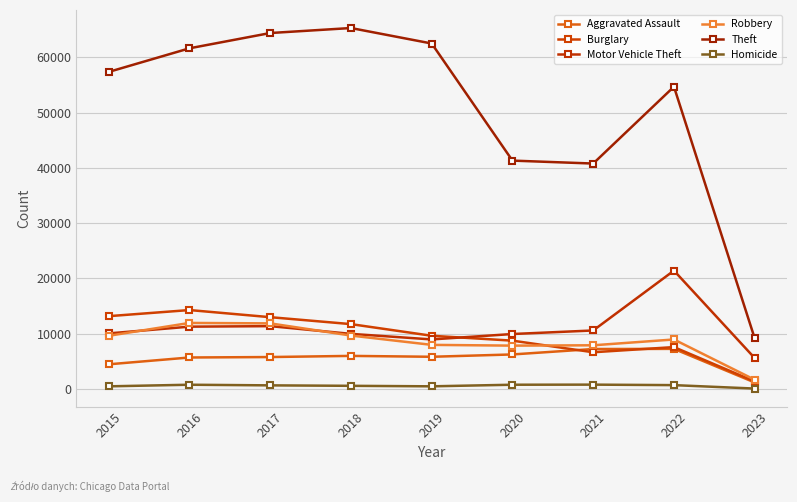

At which label does Burglary reach its minimum?

2023